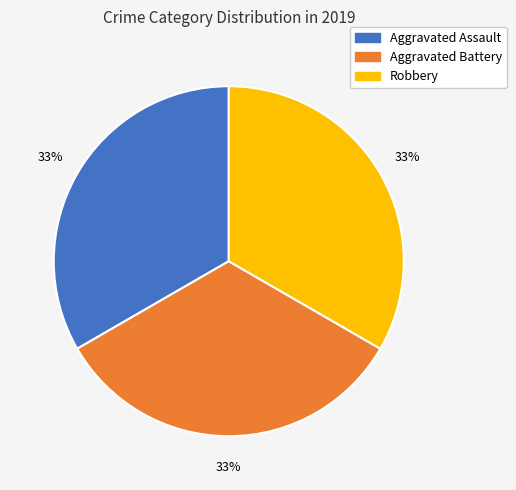

Is there any slice that represents more than half of the pie?

No